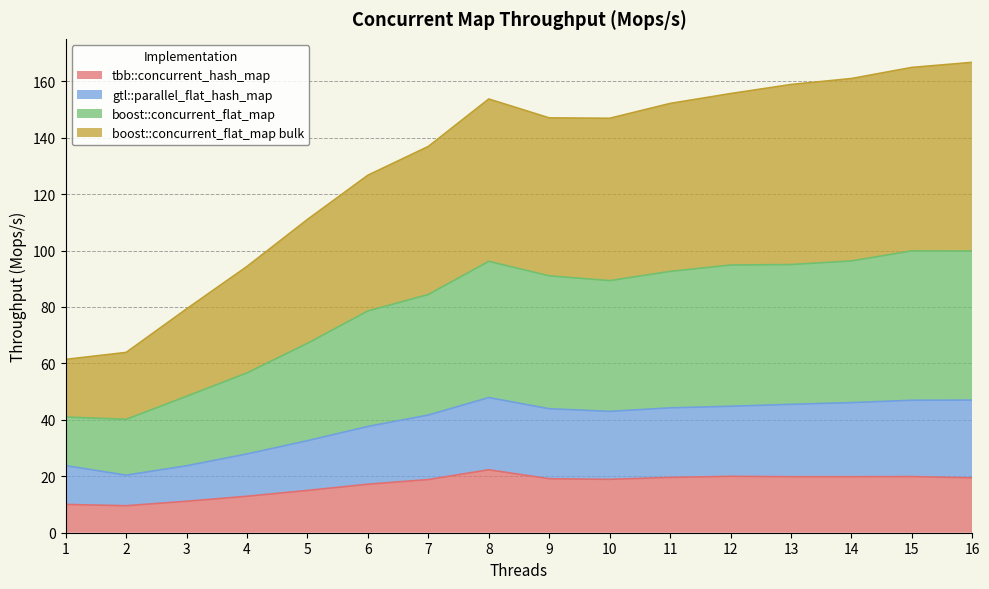

Rank the categories by tbb::concurrent_hash_map value from lowest to highest.

2, 1, 3, 4, 5, 6, 7, 10, 9, 16, 11, 14, 13, 15, 12, 8